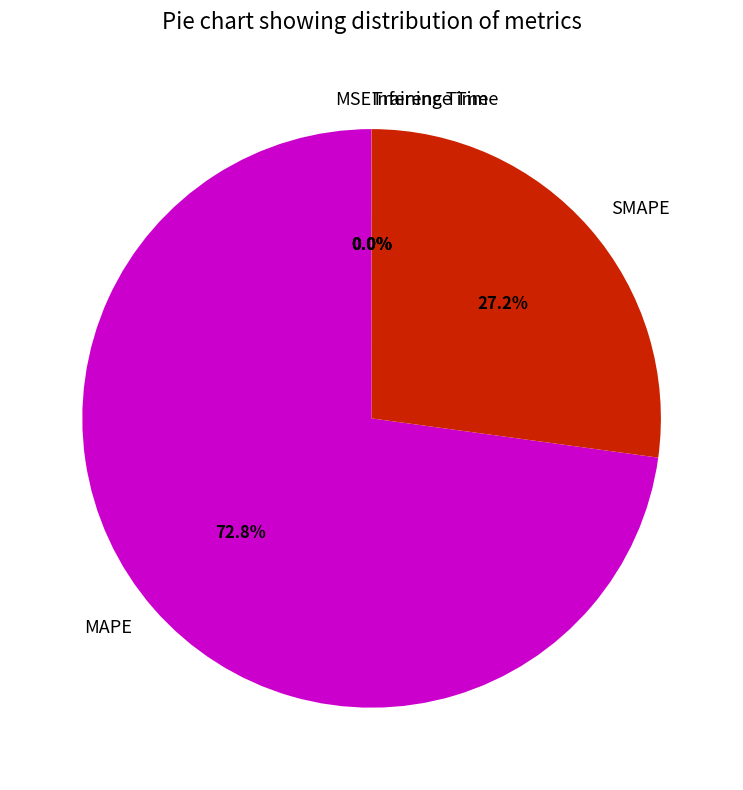

Is it true that SMAPE is 22% of the pie?

False